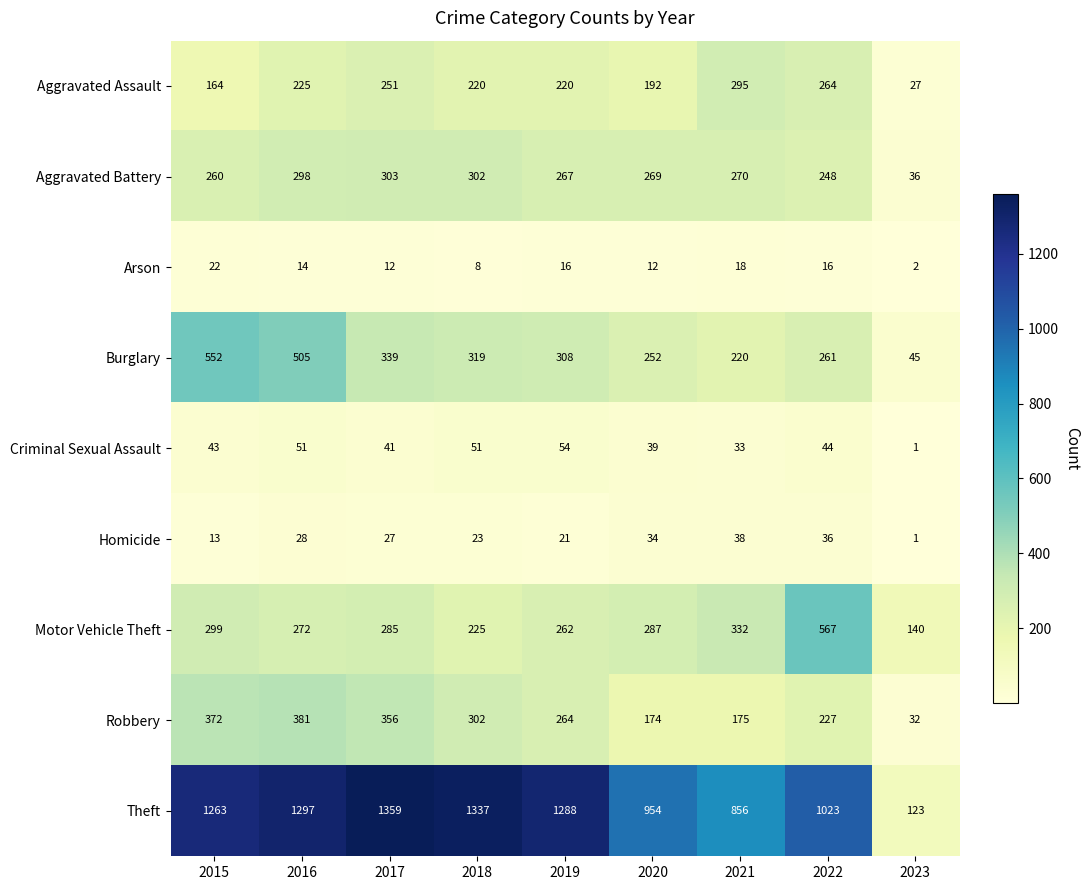

Is it true that Burglary equals 512 at 2019?

False